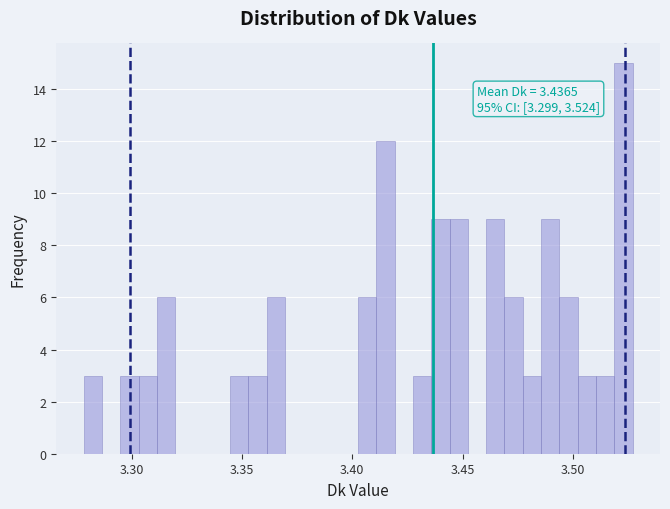

Read against the x-axis, roughly where is the centre of the tallest bar?

3.525